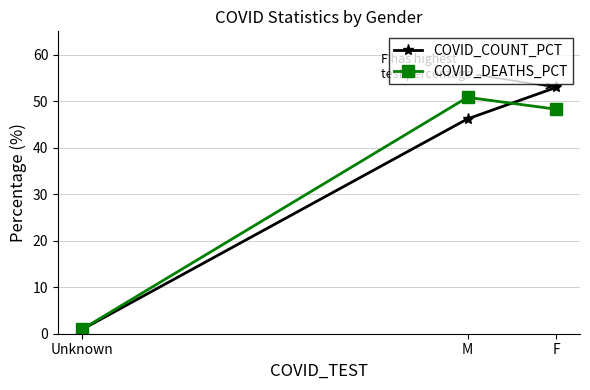

The COVID_DEATHS_PCT series shows 12.8 at M. True or false?

False